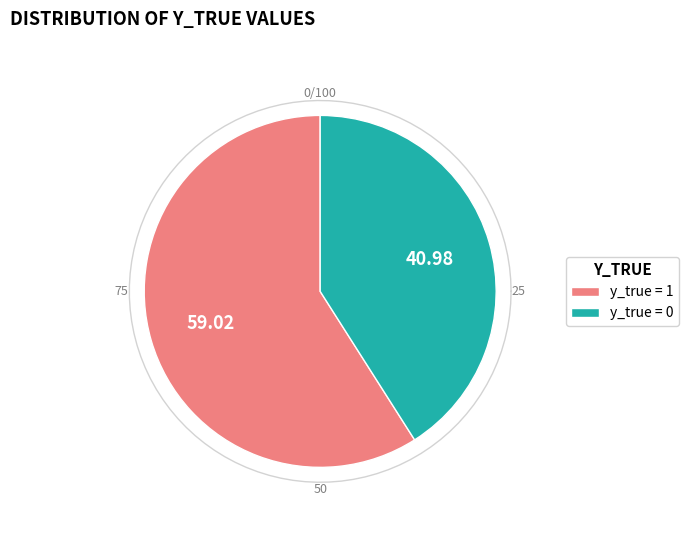

Which has a higher value, 1 or 0?

1